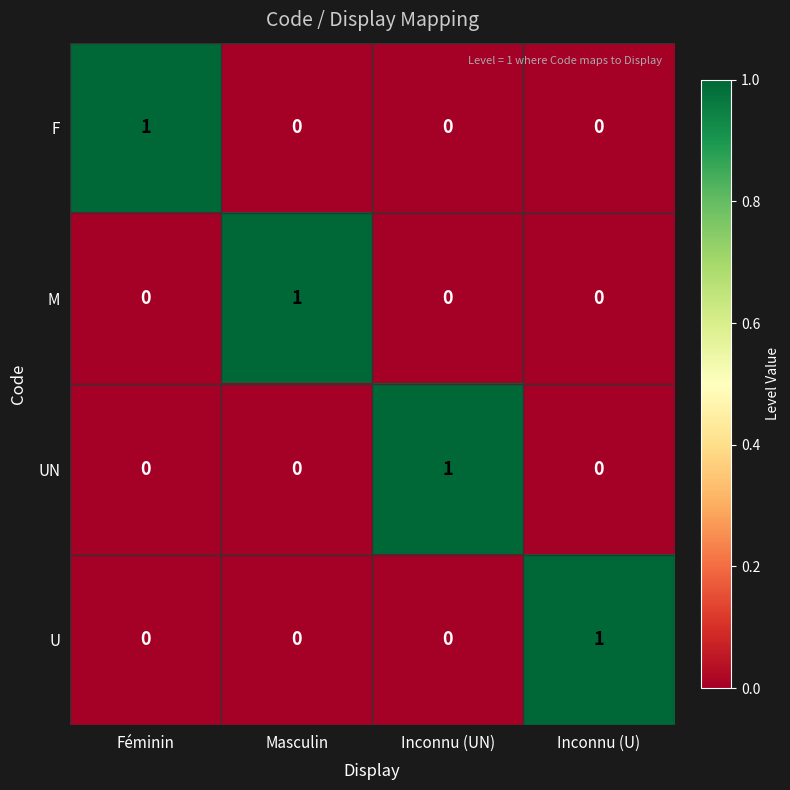

Reading right to left, transcribe all the data shown in this chart.

F: Inconnu (U)=0	Inconnu (UN)=0	Masculin=0	Féminin=1
M: Inconnu (U)=0	Inconnu (UN)=0	Masculin=1	Féminin=0
UN: Inconnu (U)=0	Inconnu (UN)=1	Masculin=0	Féminin=0
U: Inconnu (U)=1	Inconnu (UN)=0	Masculin=0	Féminin=0